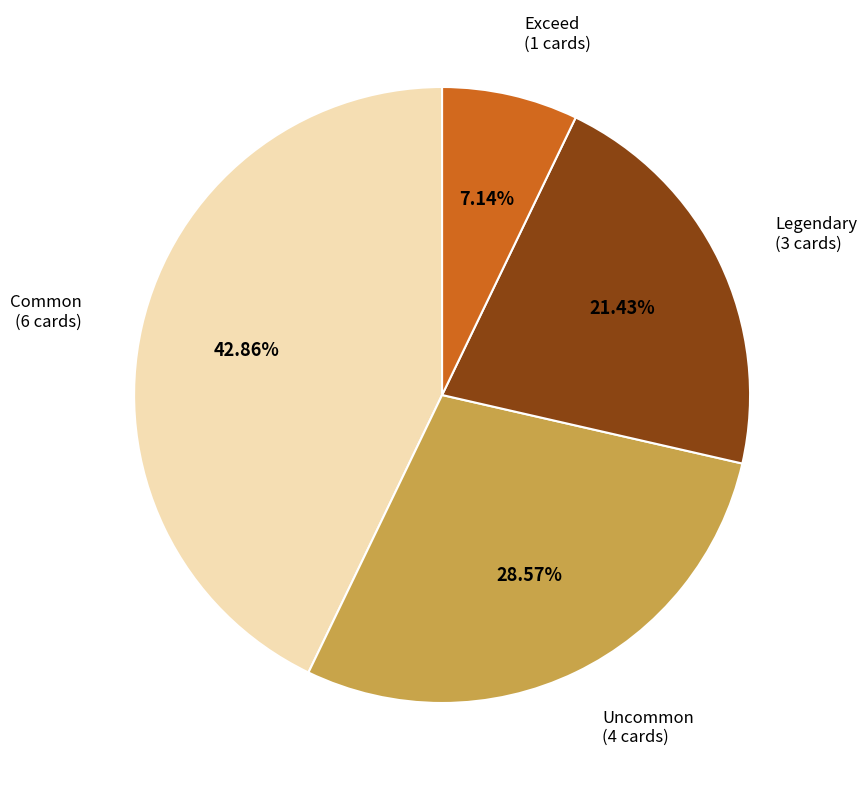

Combined, what portion of the pie is Legendary and Uncommon?

50.0%